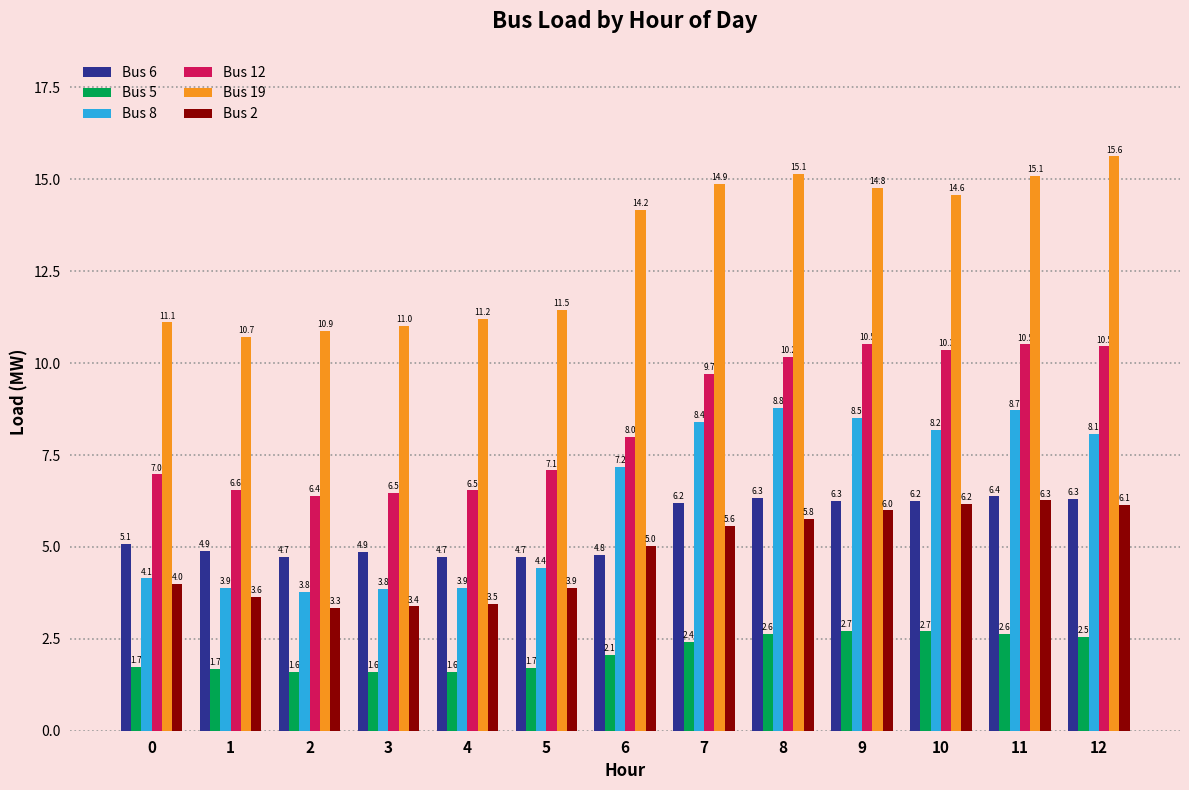

Does the chart contain any negative values?

No